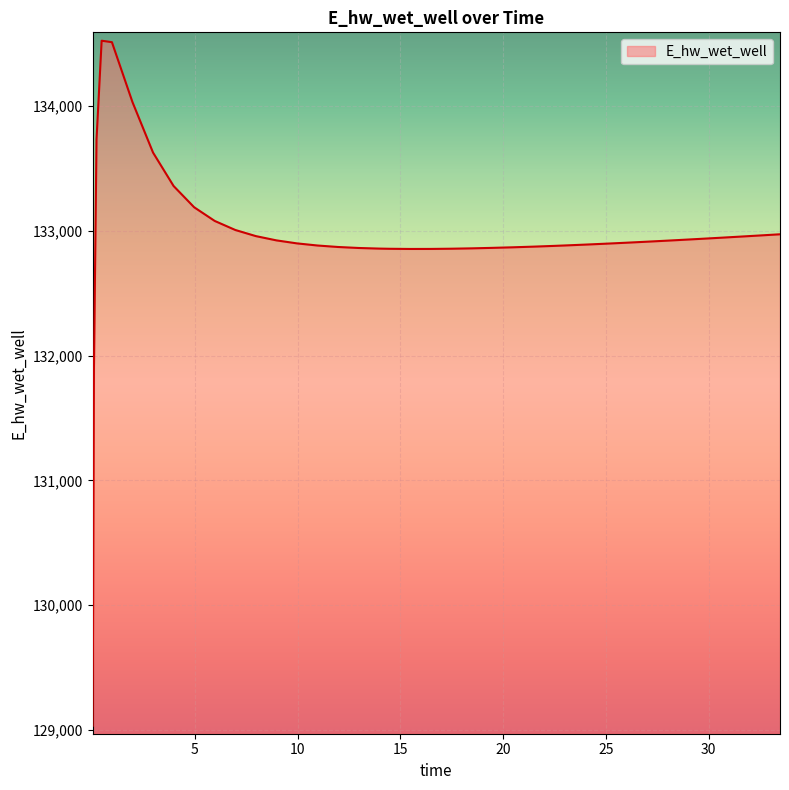

What is the greatest value displayed?

134525.4